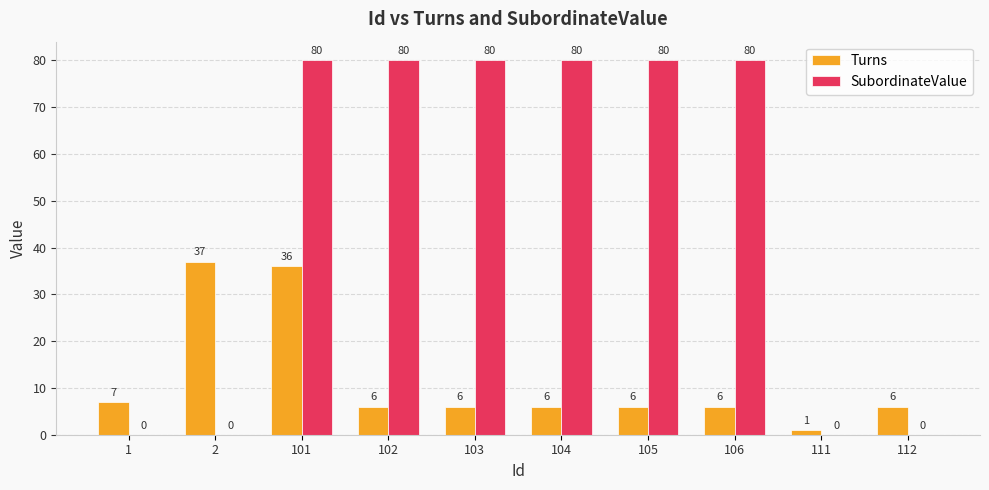

What is the average value of the SubordinateValue series?

48